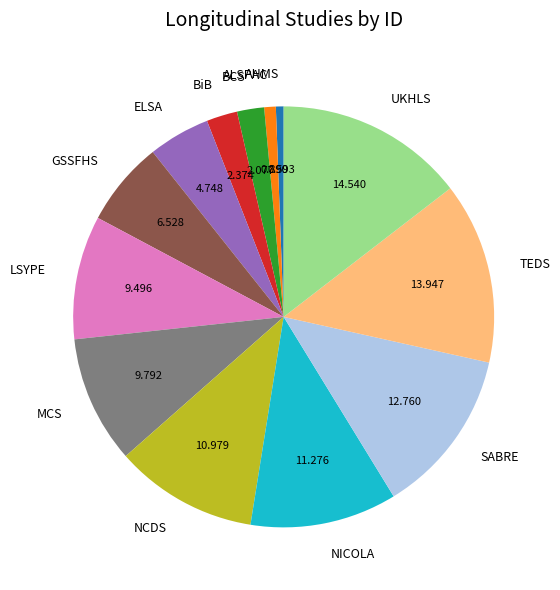

Which has a higher value, ELSA or BiB?

ELSA